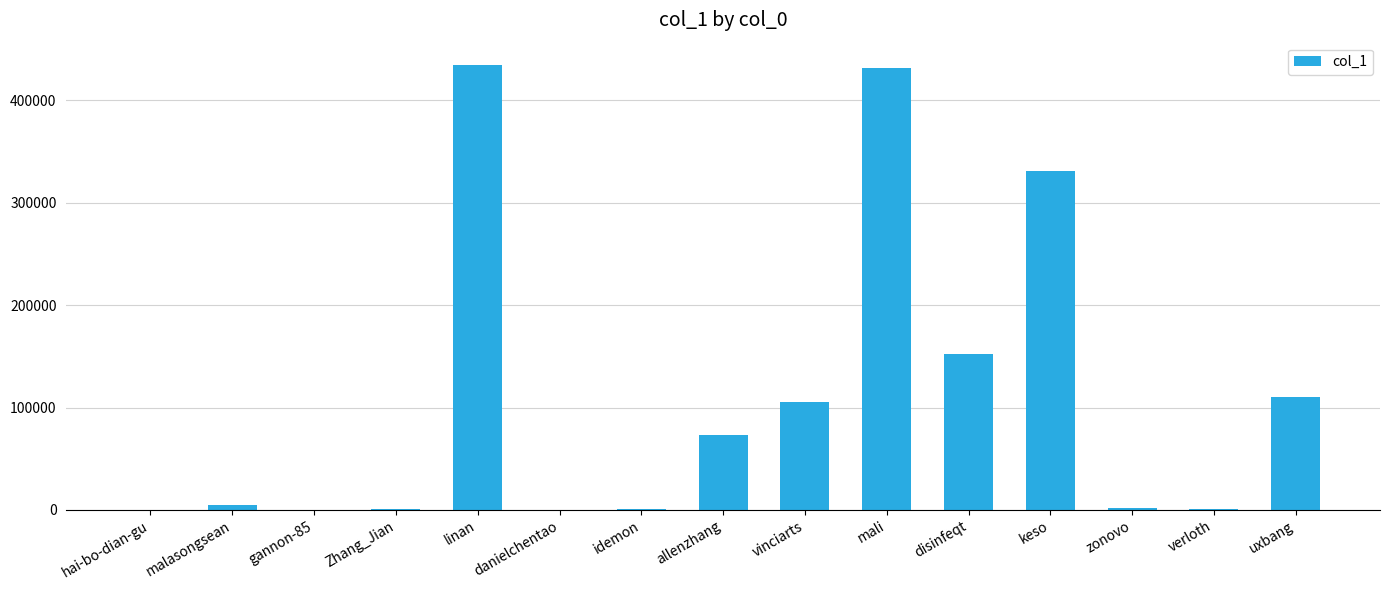

Where is the data nearest to the value 217225?

disinfeqt